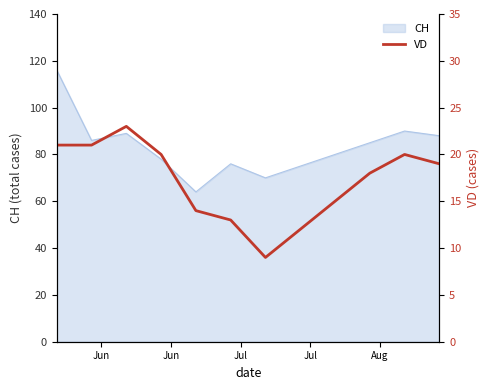

What is the highest value of the CH series?

116